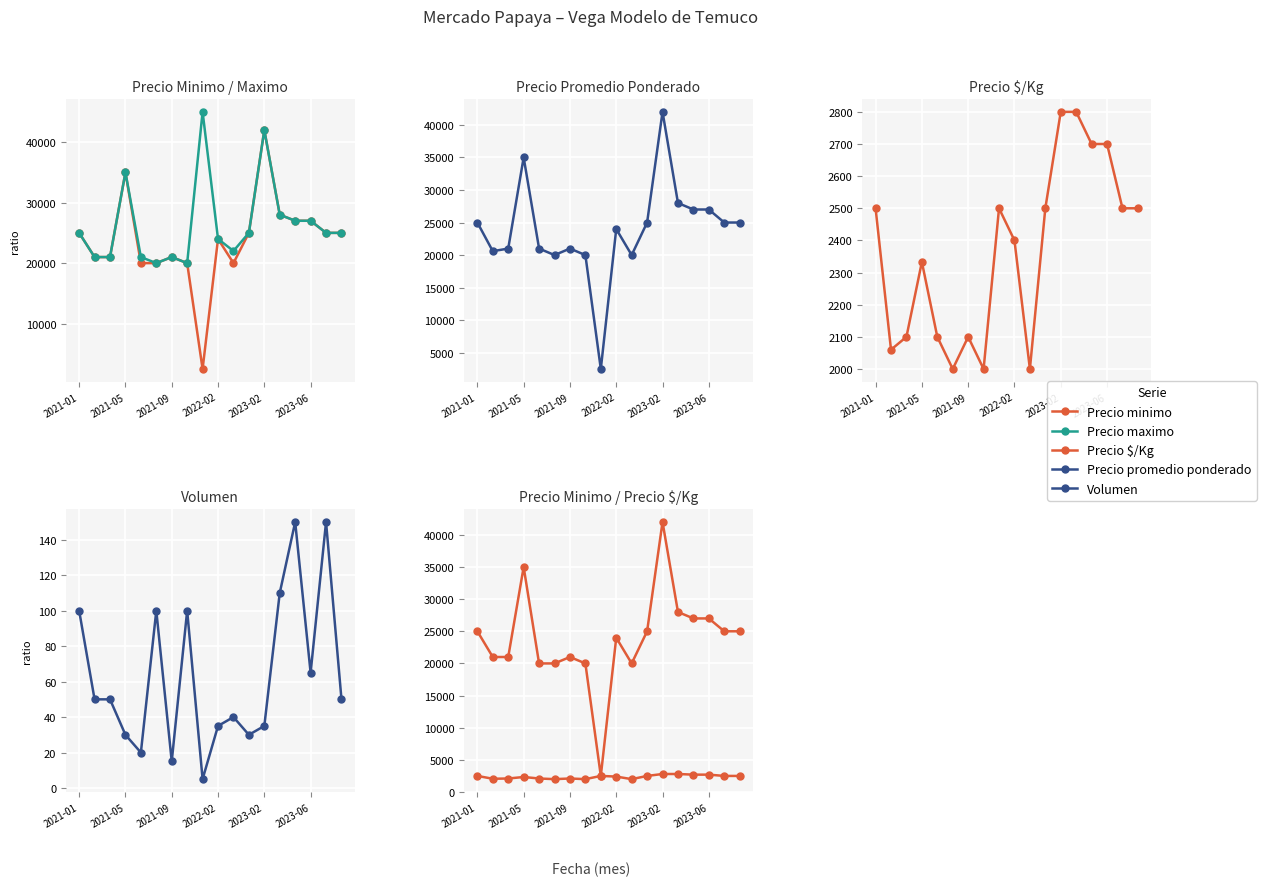

How many lines are shown in the chart?

5